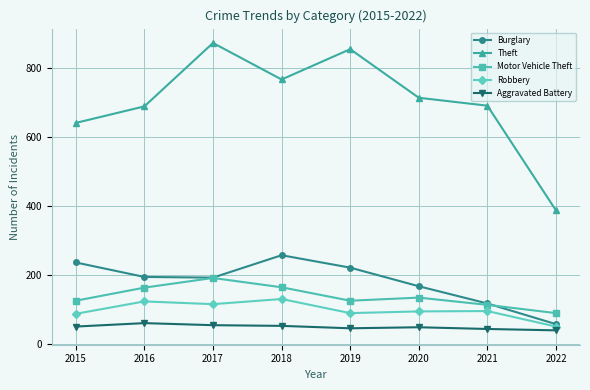

Where is Theft nearest to the value 630?

2015